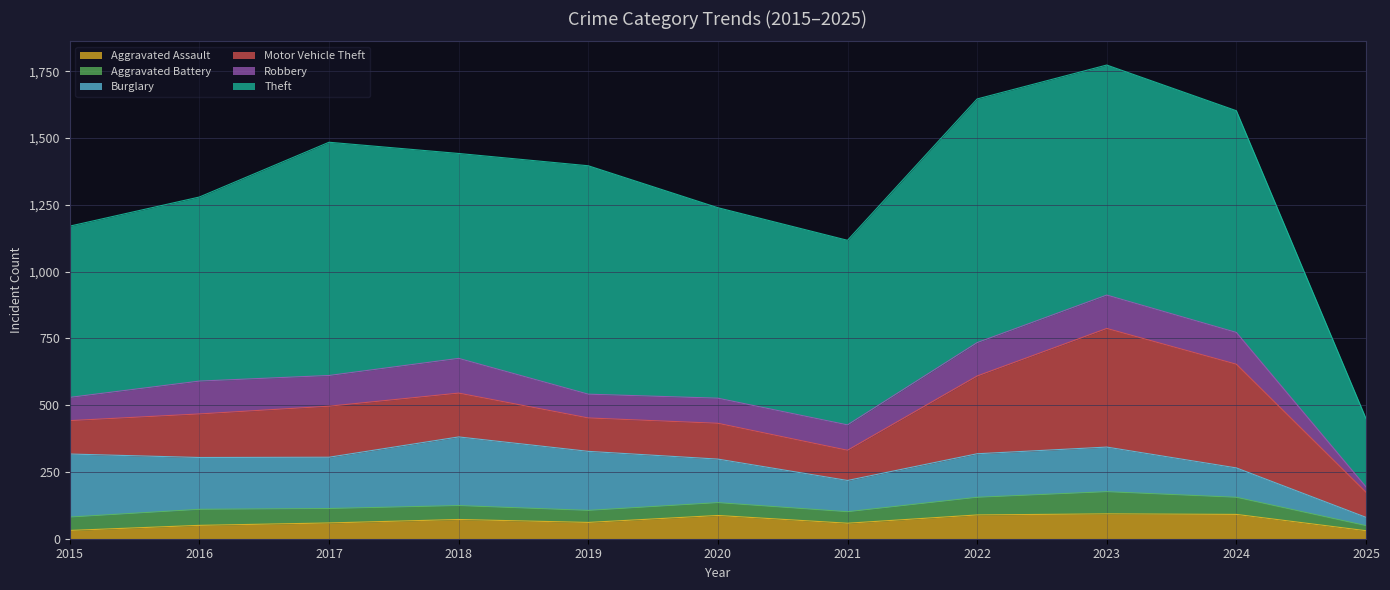

In Aggravated Battery, how many points are lower than both neighbors (excluding endpoints)?

2